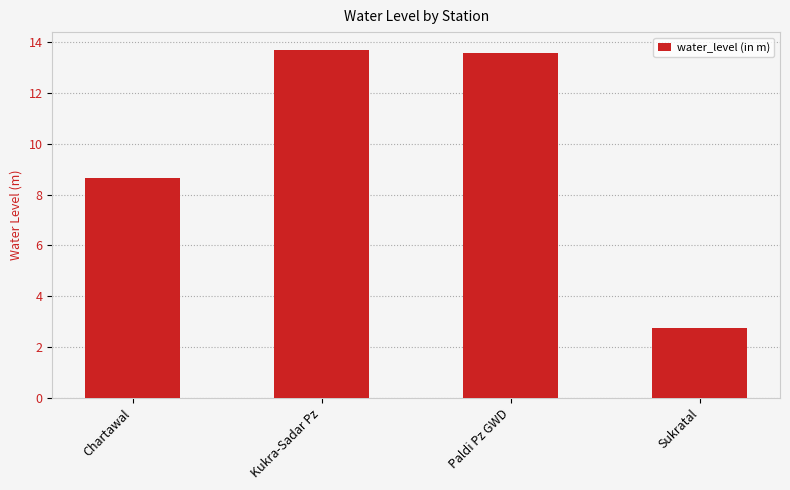

How many series are shown in this chart?

1